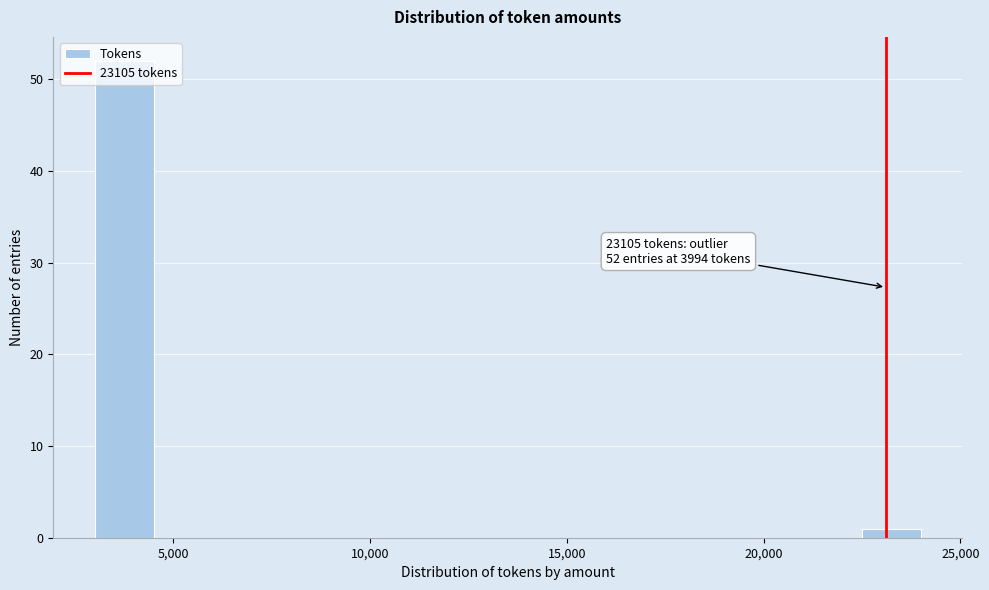

Around what value on the x-axis is the tallest bar? Give the approximate position of its centre, as read against the axis.

4000